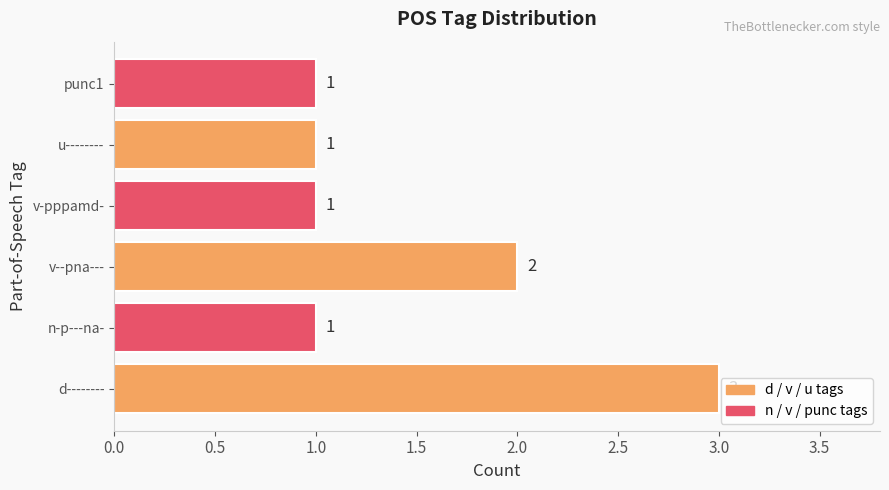

Count the values in the range 1 to 2.

5